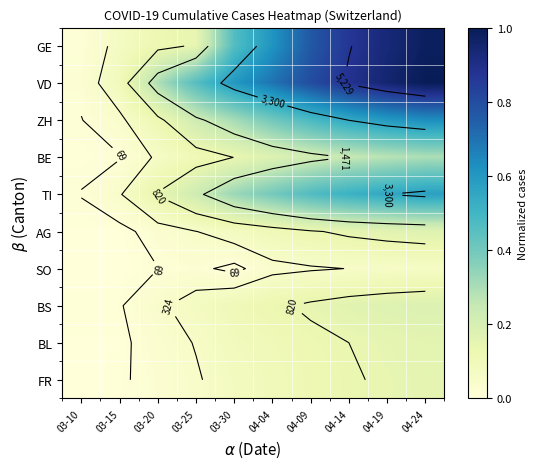

Rank the series at 04-19 from highest to lowest value.

VD, GE, ZH, TI, BE, BS, AG, BL, FR, SO